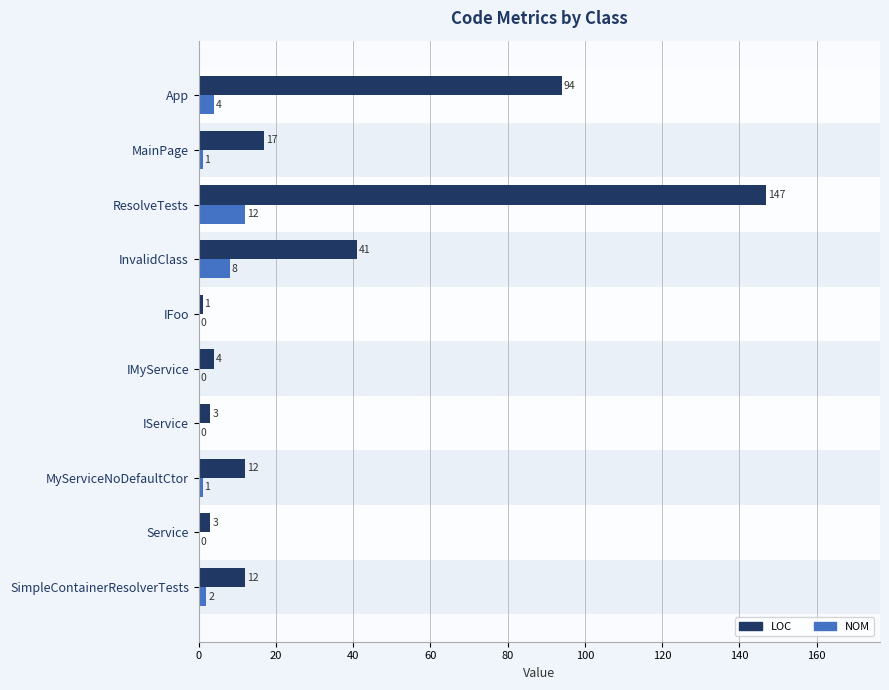

At which label does NOM reach its peak?

ResolveTests